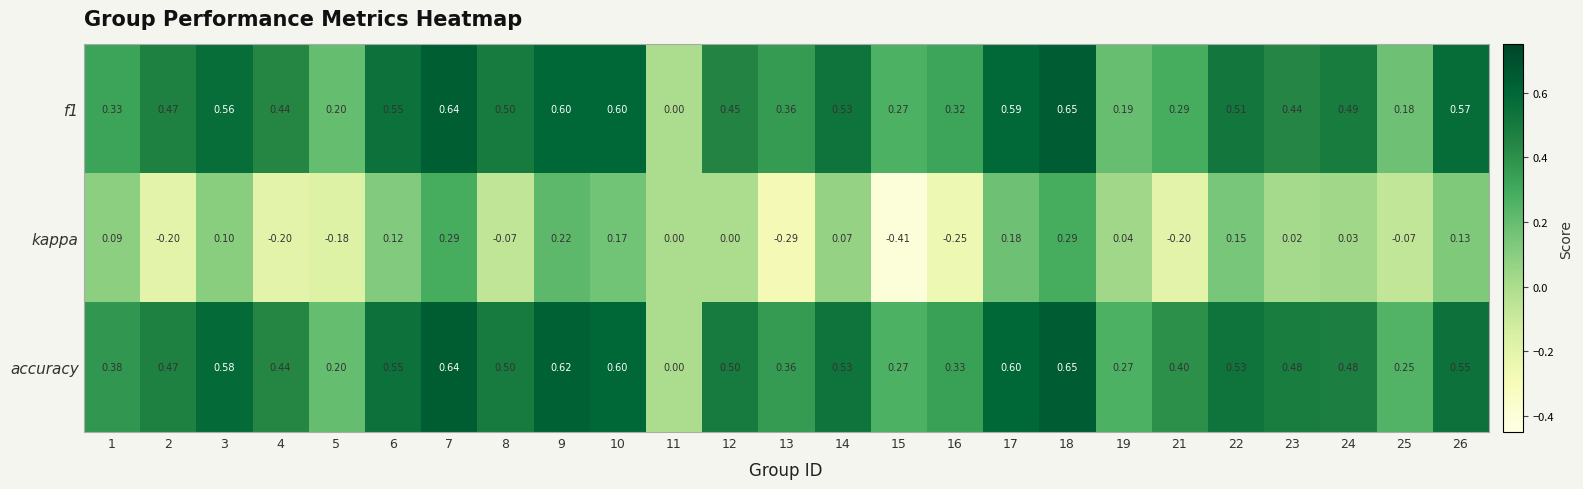

Which series has the largest total across all categories?

accuracy